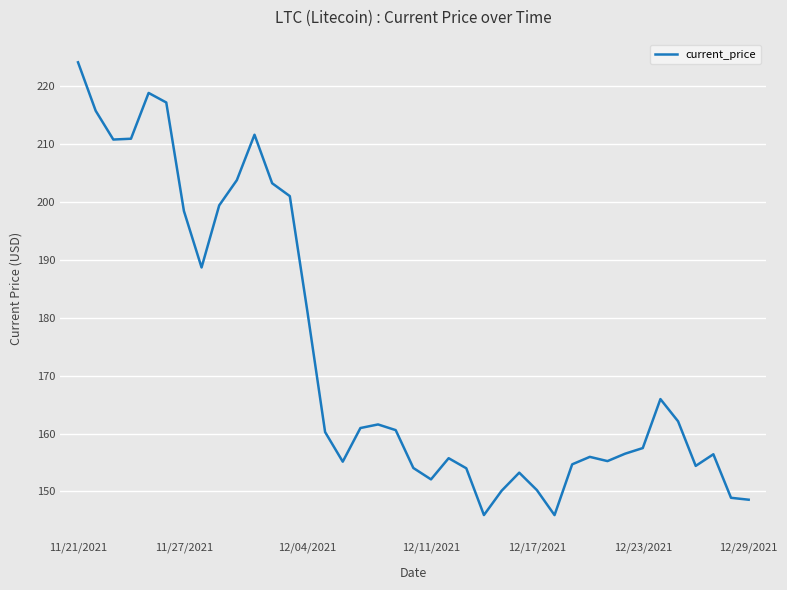

What is the greatest value displayed?

224.1